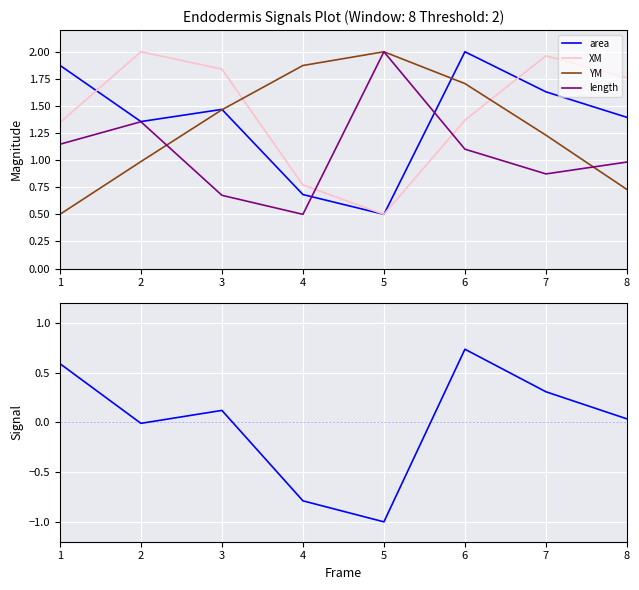

Is it true that XM equals 0.6 at 7?

False